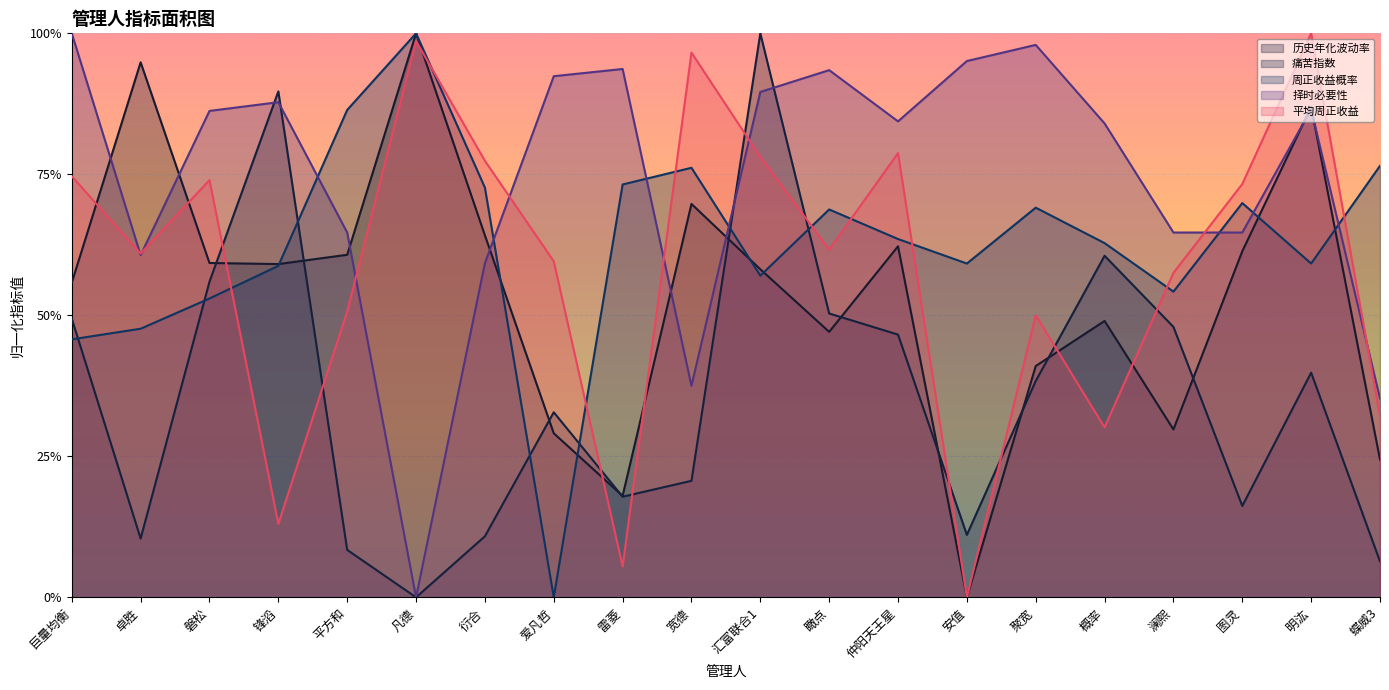

After their last crossing, which series has the higher values: 周正收益概率 or 历史年化波动率?

周正收益概率